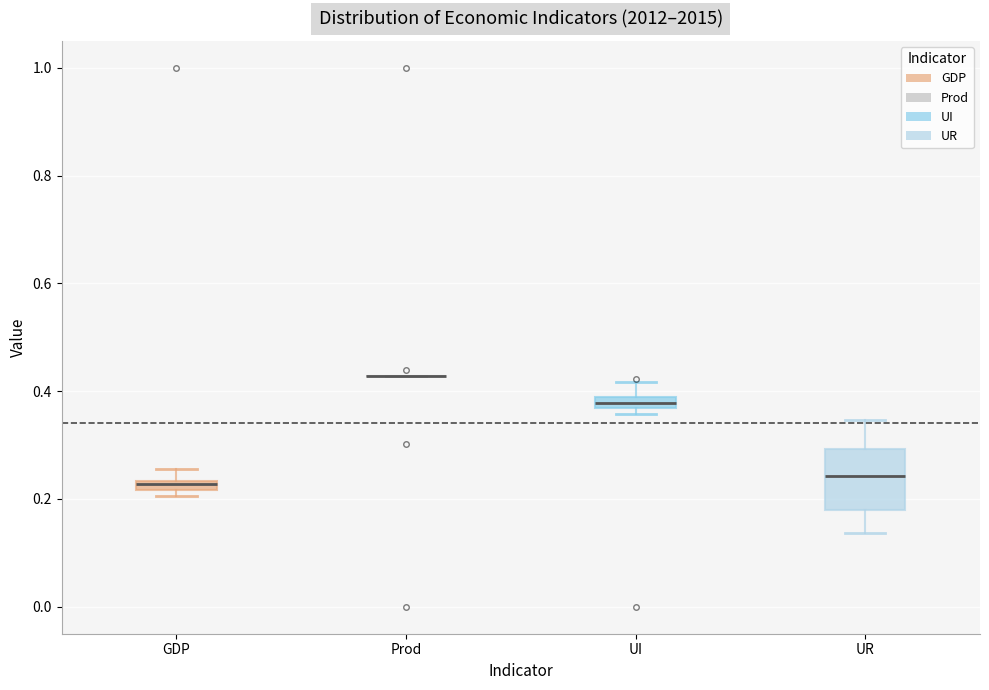

Where is the lower edge of the box for UI on the y-axis? The values are not printed on the chart, so give them approximately, as read against the axis.

0.36